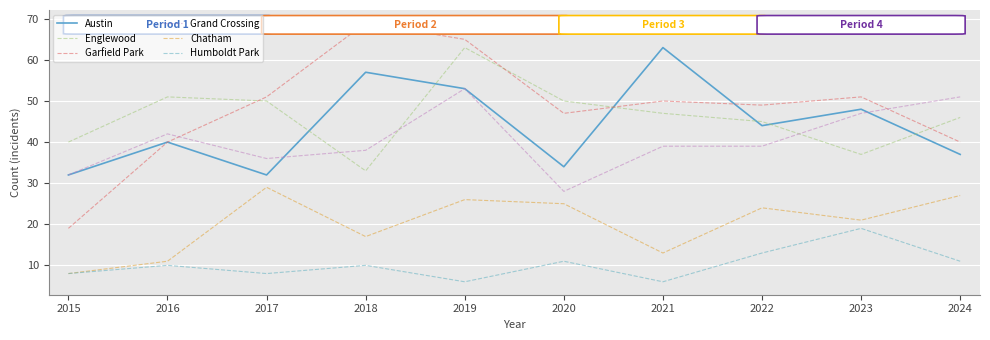

True or false: Englewood and Chatham intersect in this chart.

False